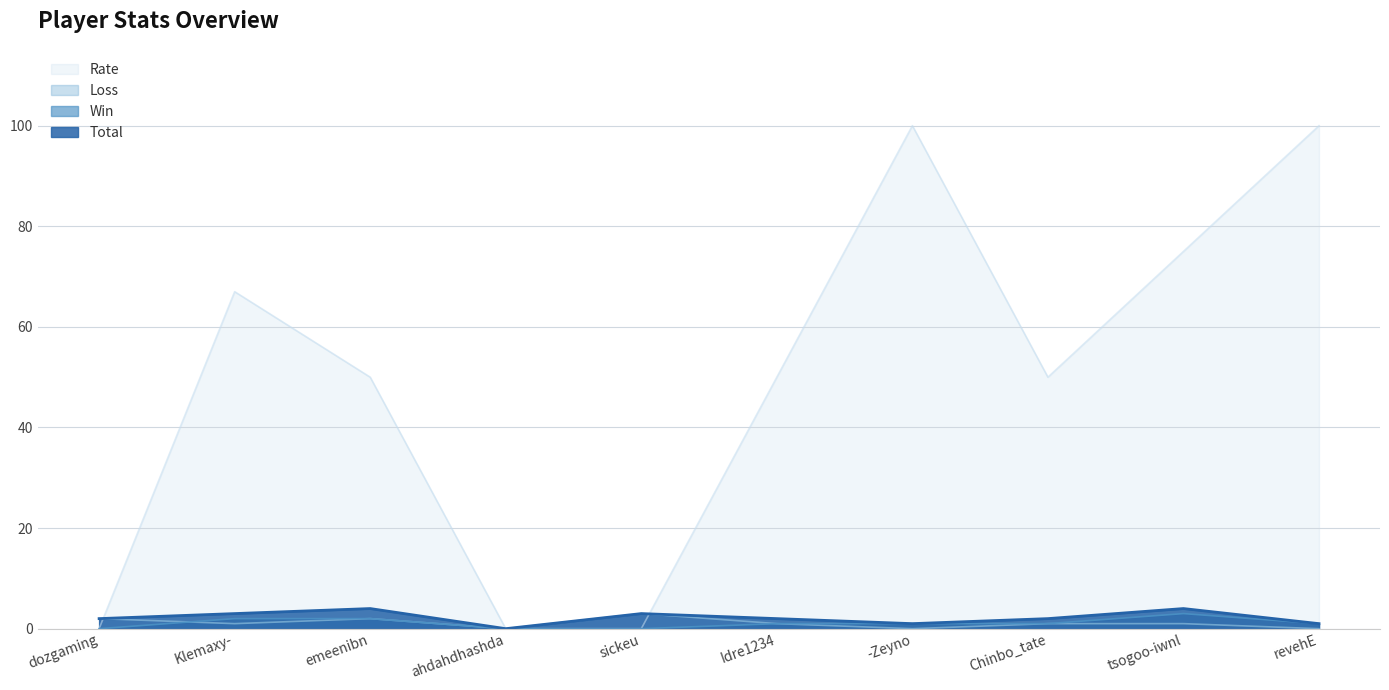

What is the label of the 4th point from the left?

ahdahdhashda